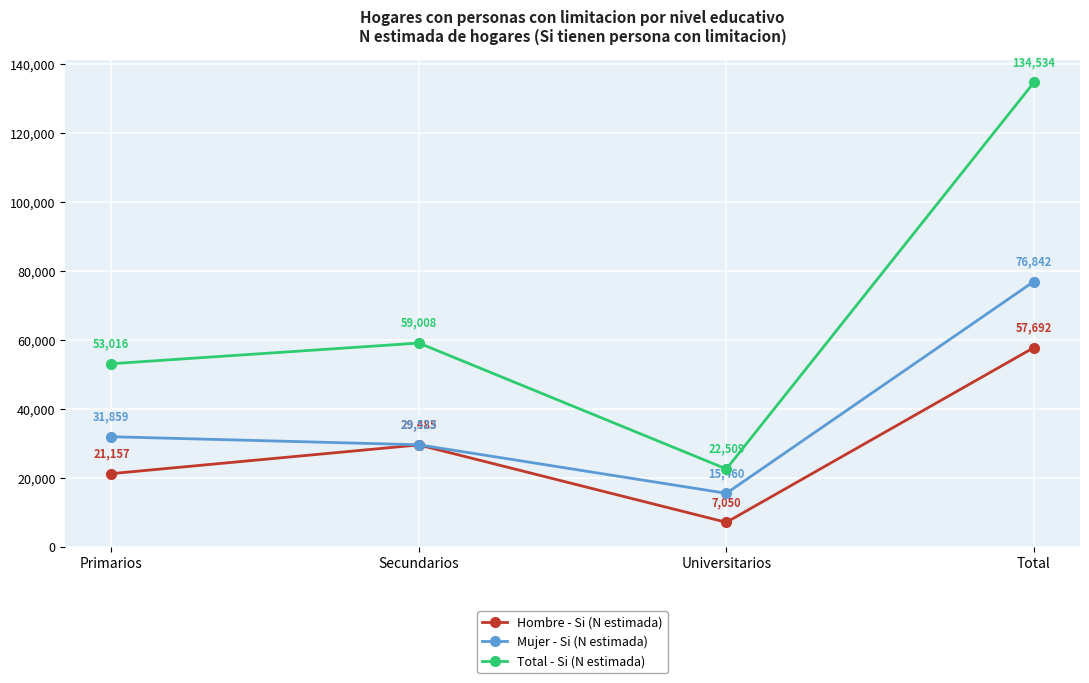

At which category does the chart reach its peak across all series?

Total